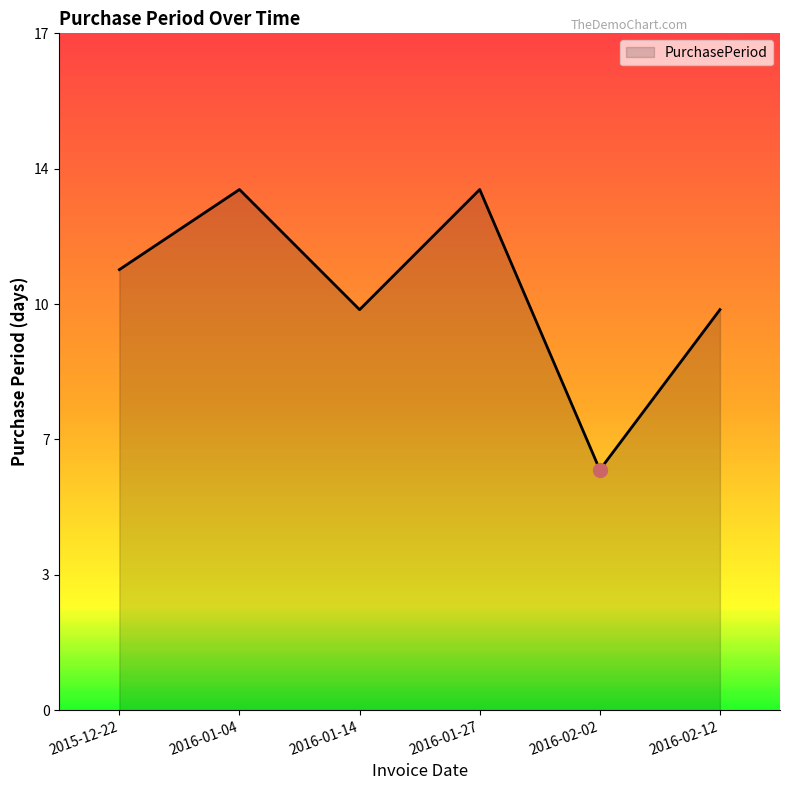

Does the chart display data point markers on the line(s)?

No